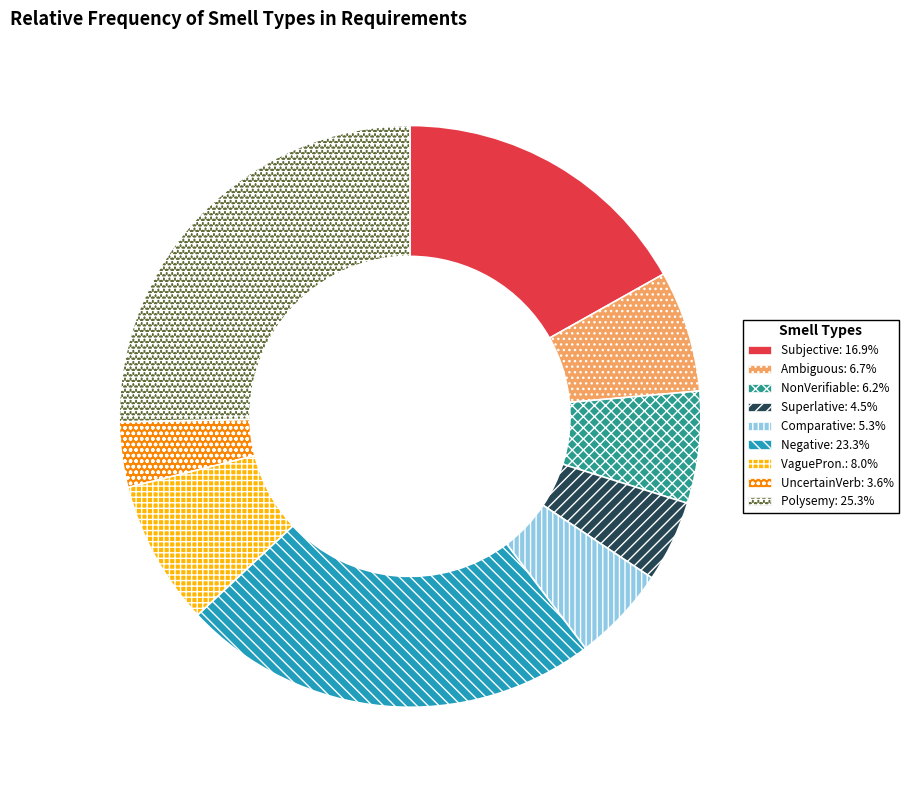

Is there any slice that represents more than half of the pie?

No